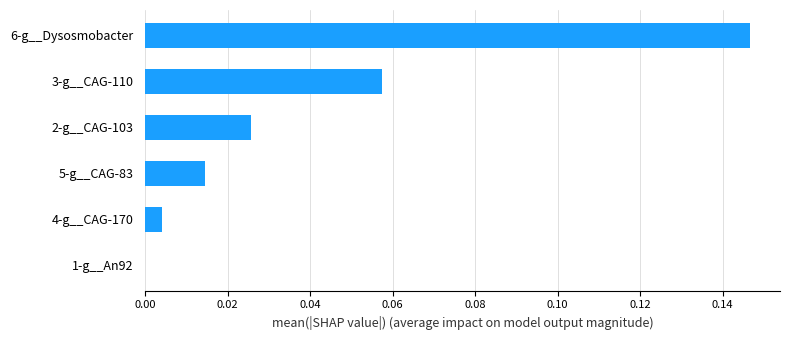

Which category has the highest value across all series?

6-g__Dysosmobacter